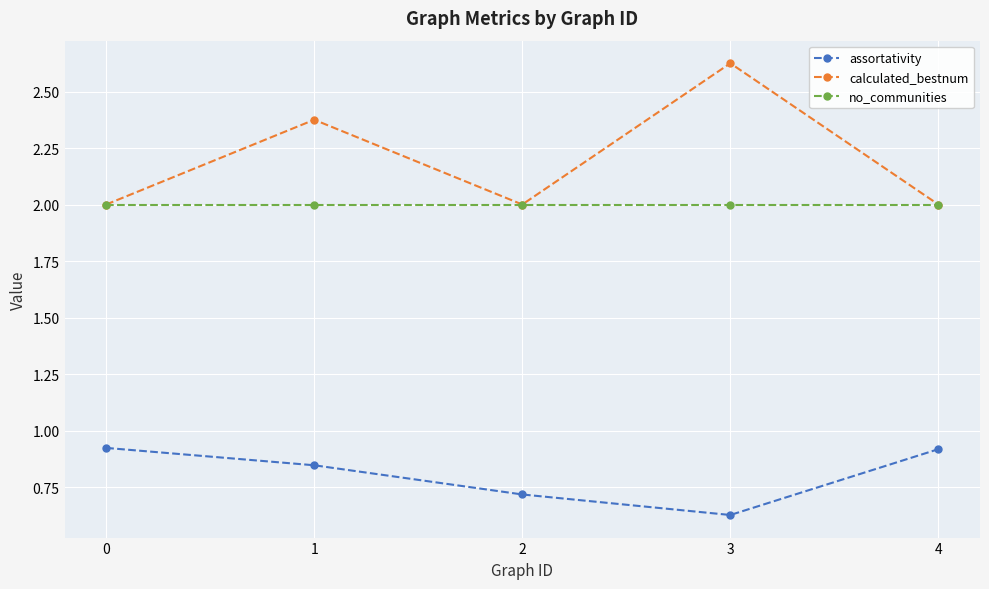

The calculated_bestnum series shows 0.6 at 2. True or false?

False